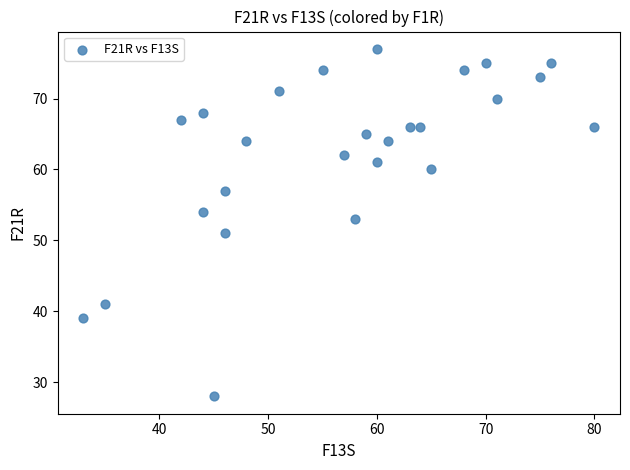

What is the range of X values (max minus min)?

47